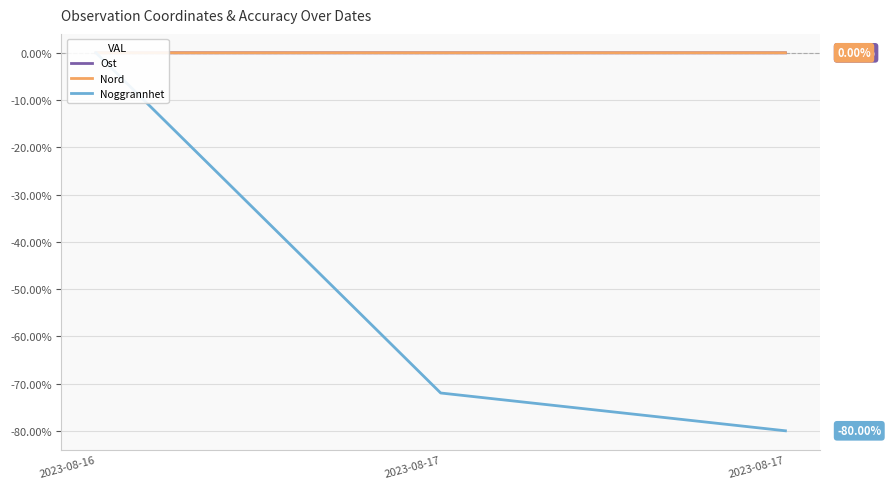

Reading left to right, what are all the values shown in this chart?

Ost: 0.0	-0.0	-0.0
Nord: 0.0	0.0	0.0
Noggrannhet: 0.0	-72.0	-80.0